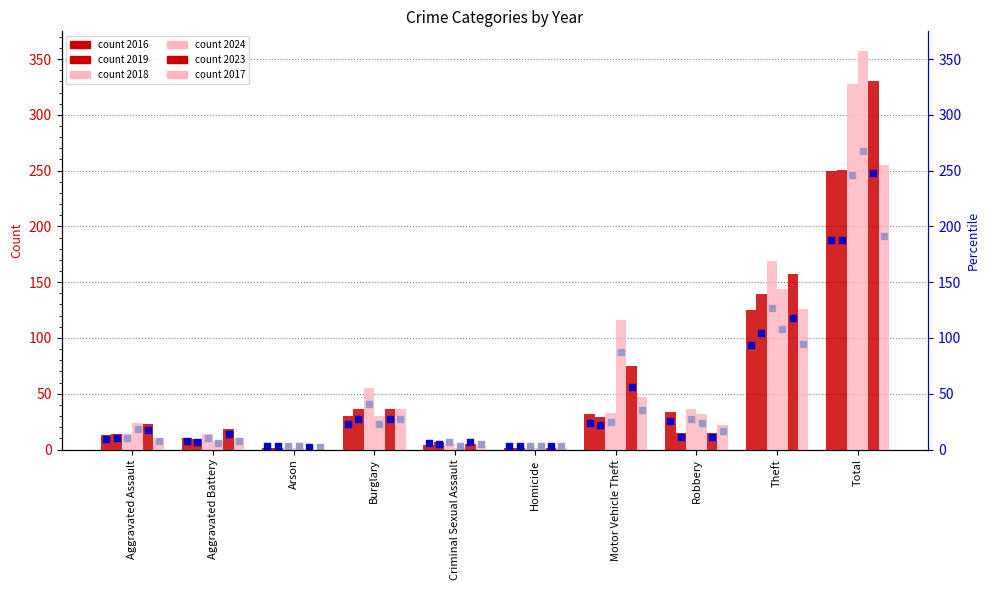

What are all the series names shown in the legend?

2016, 2019, 2018, 2024, 2023, 2017